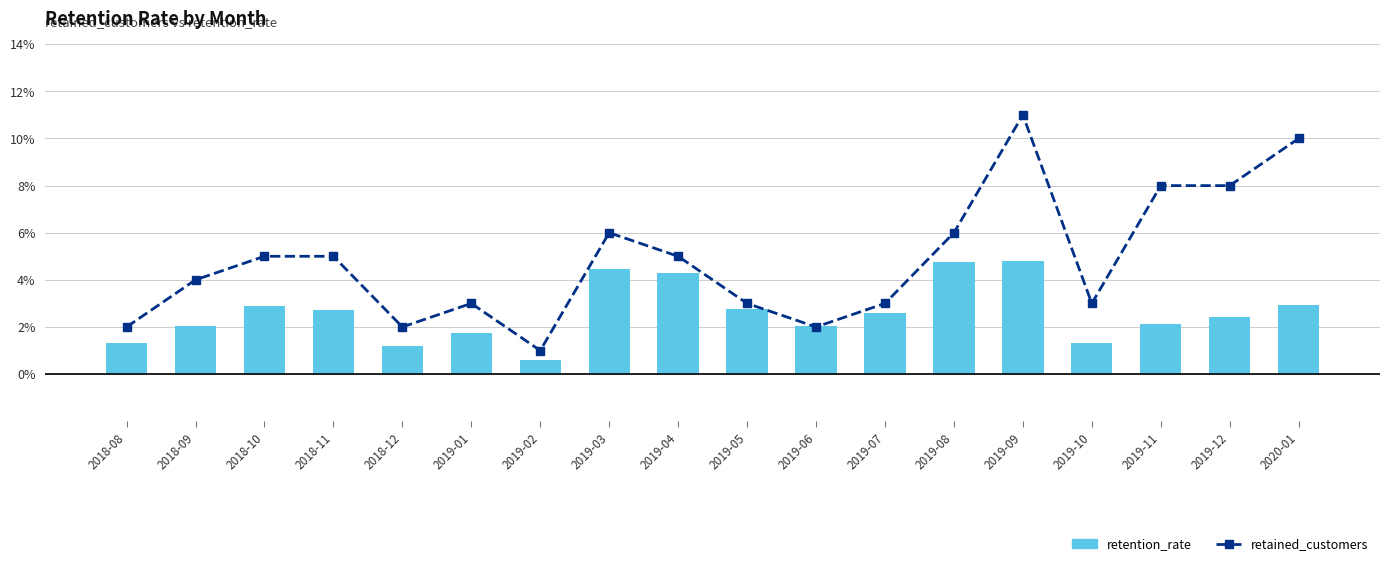

Where is retention_rate nearest to the value 2?

2019-06